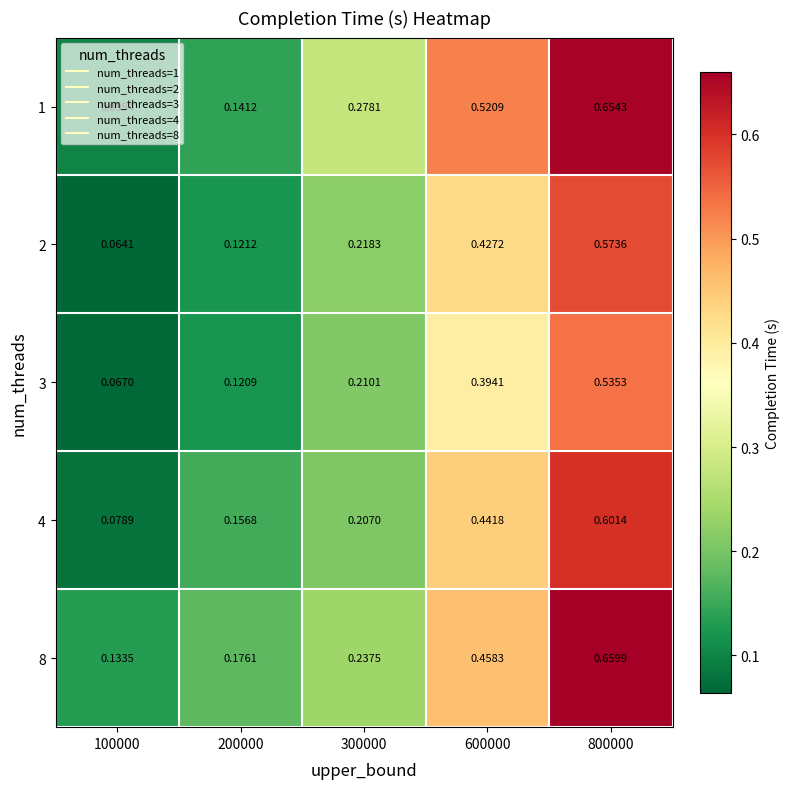

Is the value of 1 at 200000 greater than the value of 3 at 200000?

Yes